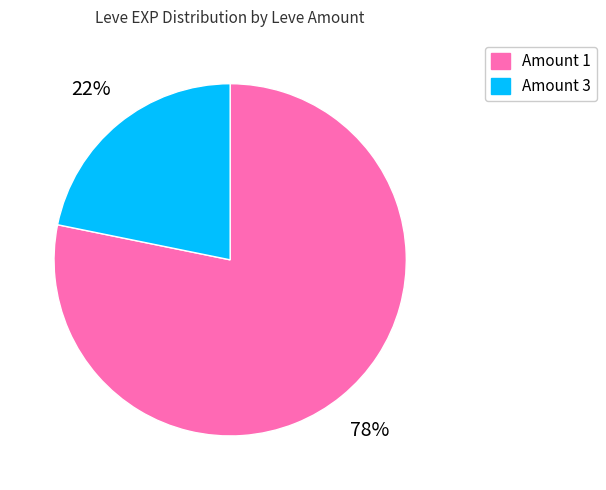

To the nearest percent, what is the difference between the largest and smallest slice percentages?

56%